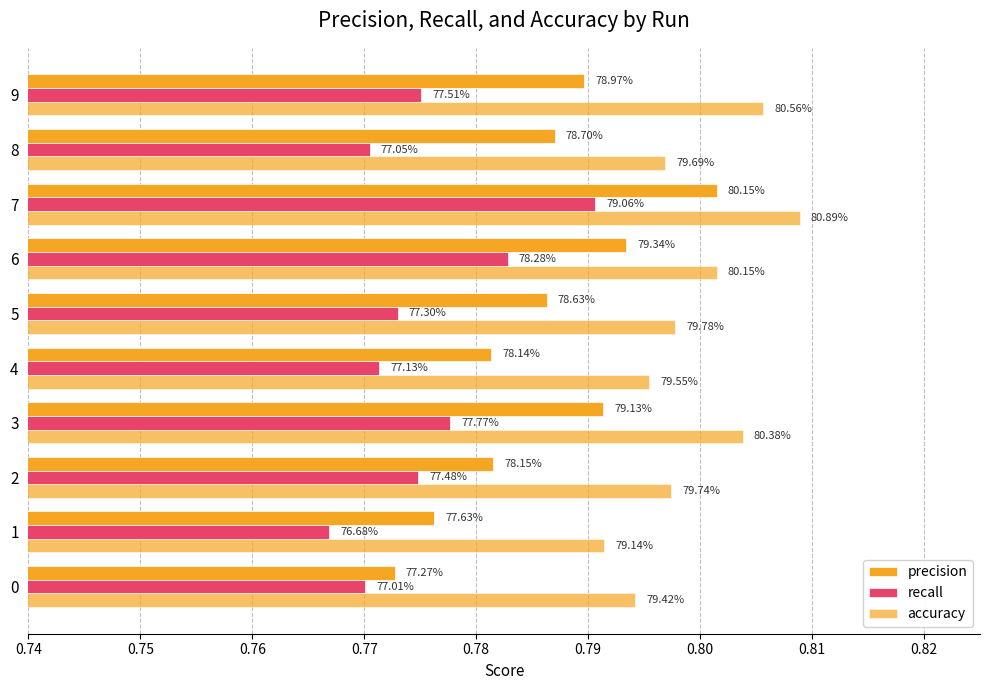

What is the highest value of the recall series?

0.8